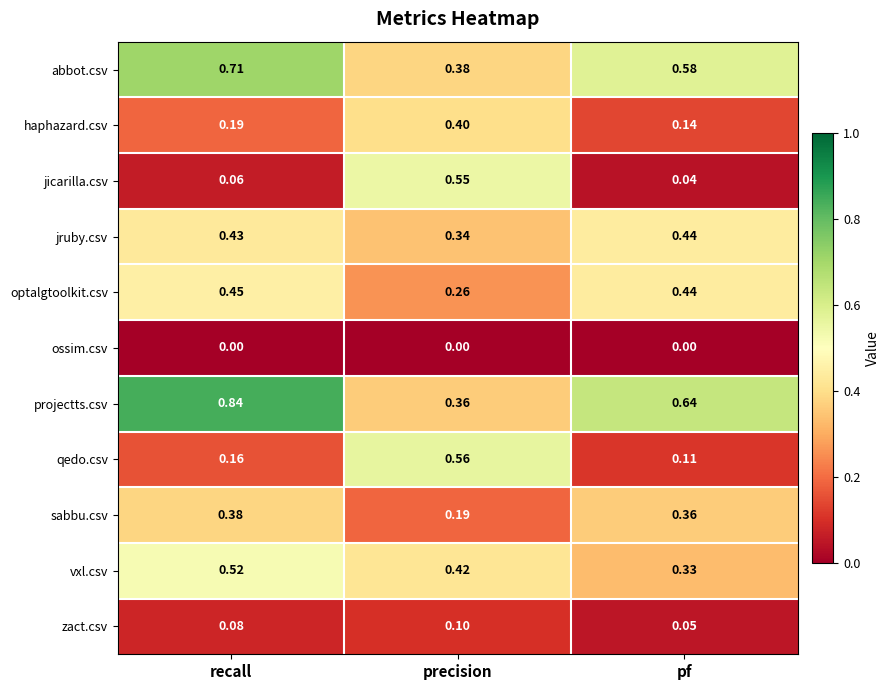

At which category is the sum across all series the highest?

recall